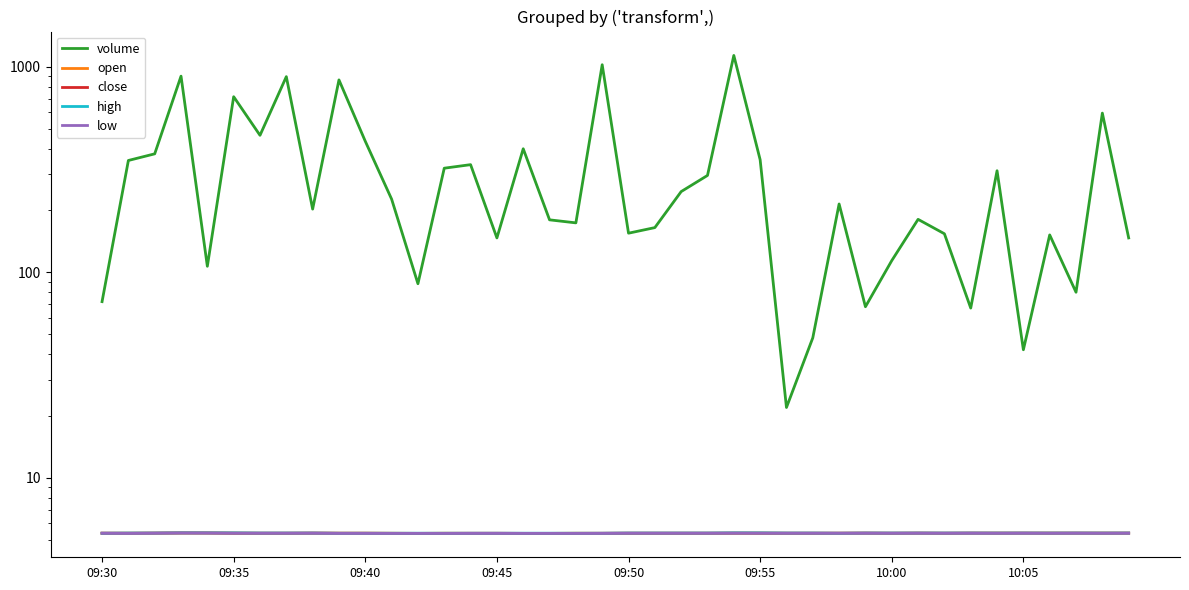

Which series has the largest total across all categories?

volume